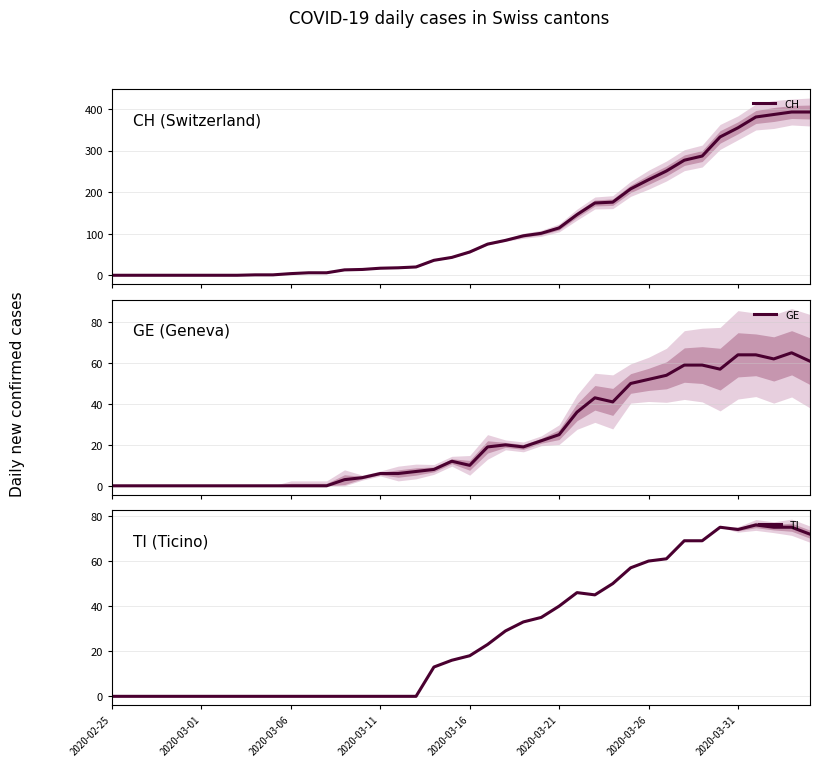

How many data points in TI are above 18?

19